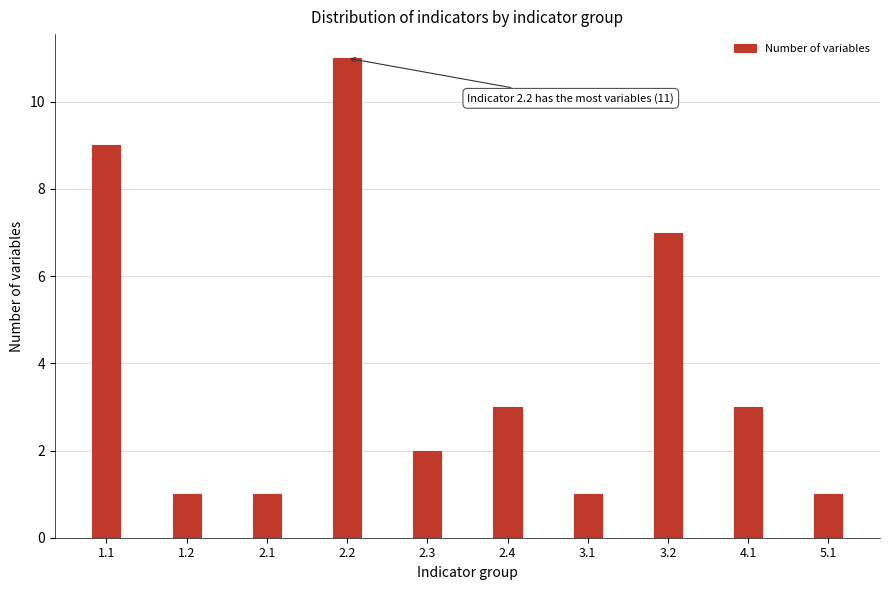

Reading left to right, what are all the values shown in this chart?

1.1=9	1.2=1	2.1=1	2.2=11	2.3=2	2.4=3	3.1=1	3.2=7	4.1=3	5.1=1